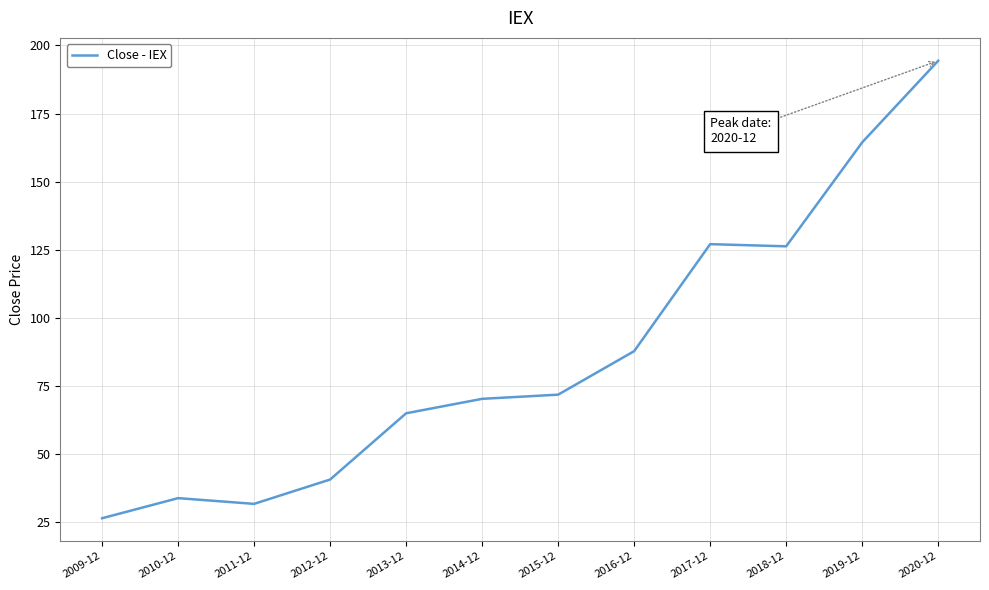

What is the maximum value shown in the chart?

194.4